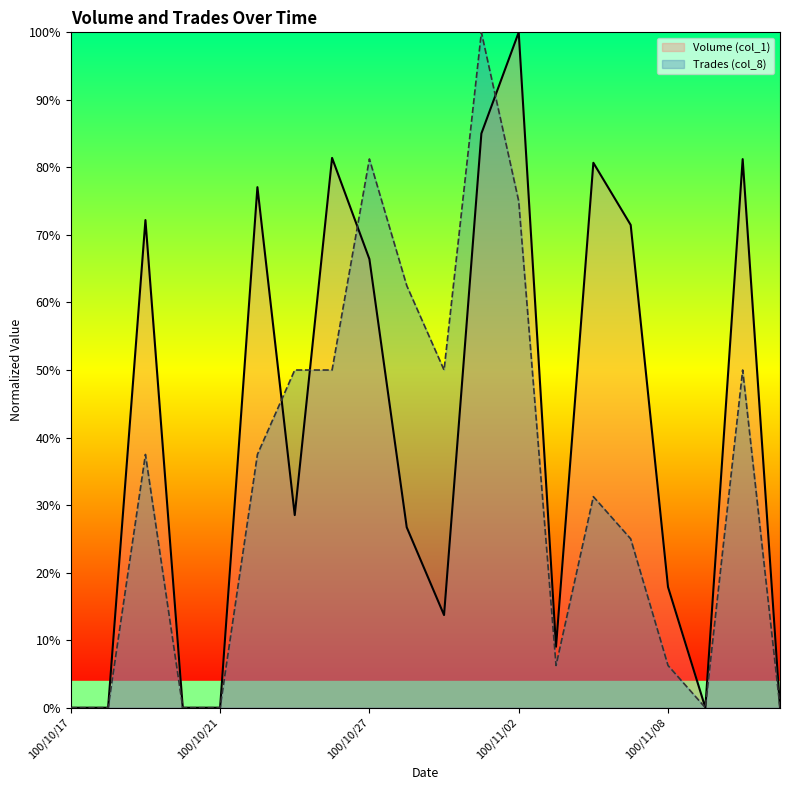

What position from the right is 100/10/26?

13